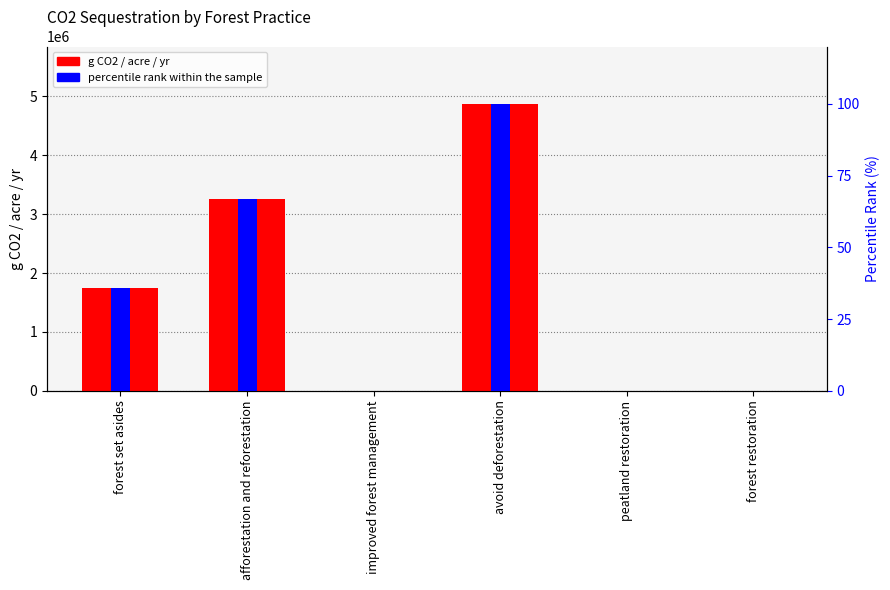

The percentile rank within the sample series shows 0.0 at peatland restoration. True or false?

True